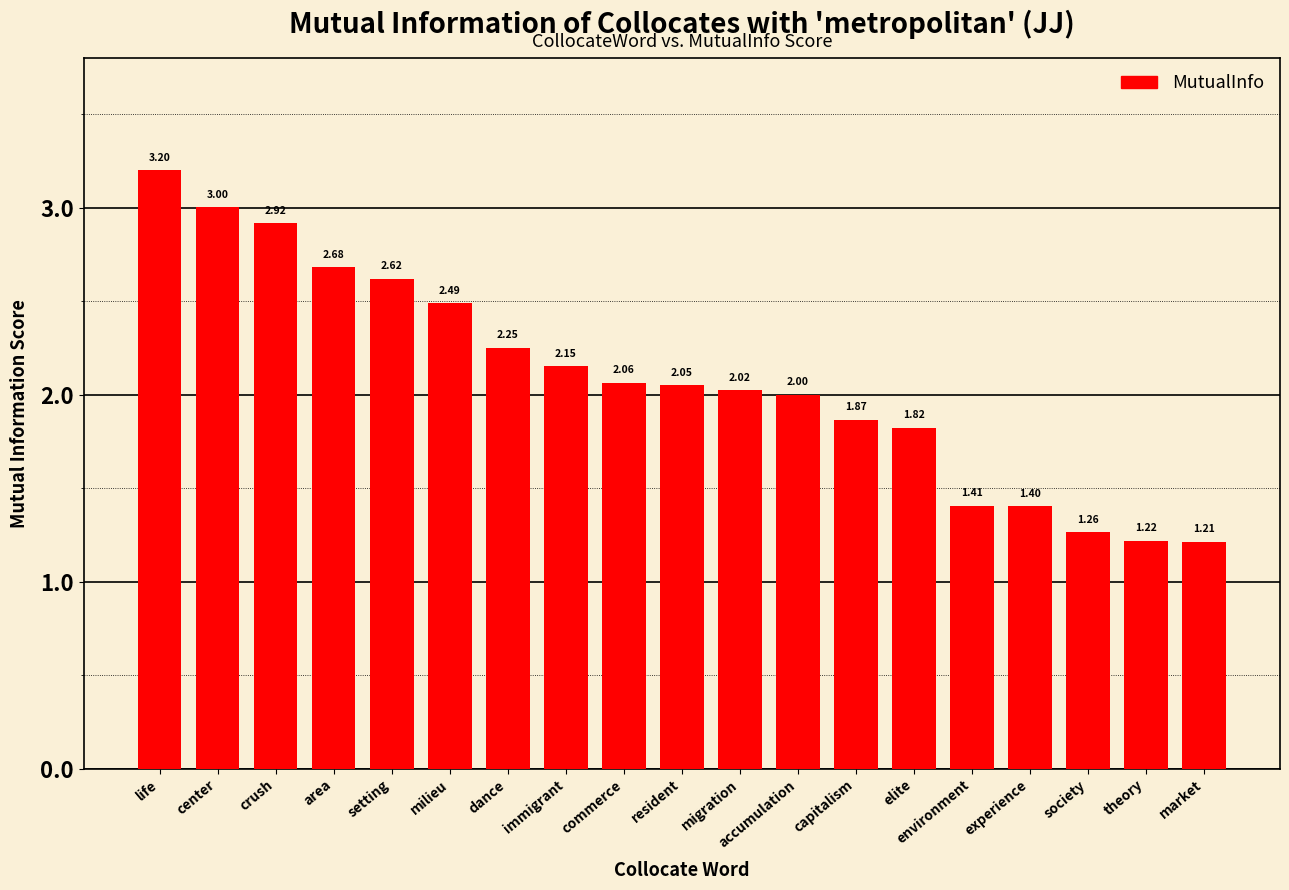

How many distinct data groups are displayed?

1